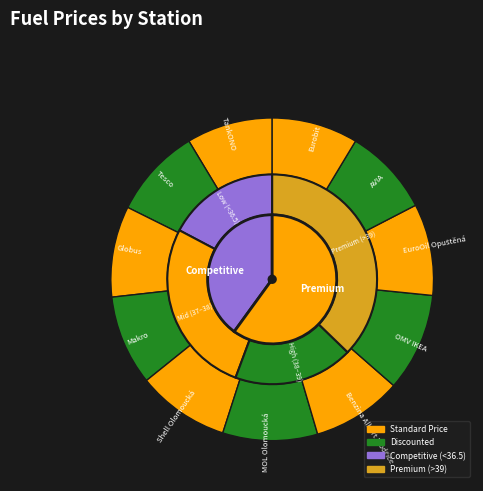

Which slice is the smallest?

TankONO